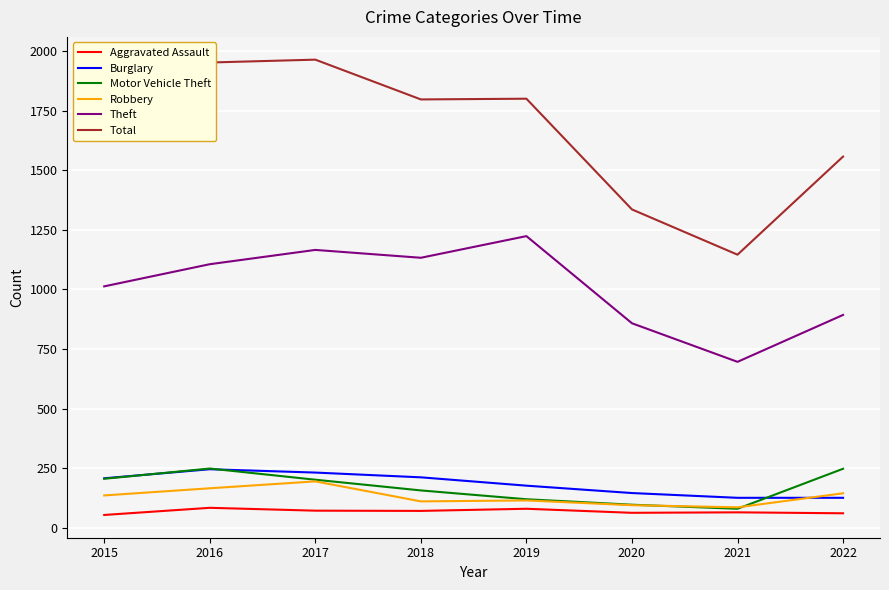

What is the total value across all series at 2018?

3478